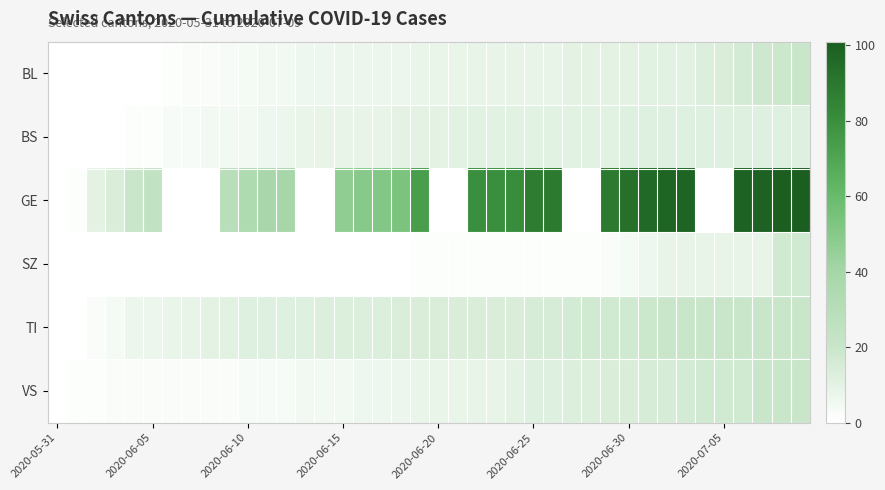

Reading left to right, list all the values displayed in this chart.

BL: 0	0	0	0	0	0	1	2	2	3	4	5	5	6	6	7	7	7	7	8	8	8	9	9	9	9	9	10	10	10	10	11	11	11	13	14	16	18	19	20
BS: 0	0	0	0	1	1	3	3	5	5	5	6	7	8	9	9	9	9	10	10	10	11	11	11	11	11	11	11	11	11	12	12	12	12	12	12	12	12	12	12
GE: 0	1	10	14	20	24	0	0	0	29	34	38	39	0	0	47	50	51	54	73	0	0	80	80	81	88	89	0	0	89	93	96	98	98	0	0	99	99	101	101
SZ: 0	0	0	0	0	0	0	0	0	0	0	0	0	0	0	0	0	0	0	1	1	1	1	1	1	1	1	1	1	2	4	6	9	9	9	9	9	9	17	17
TI: 0	0	2	4	7	7	8	9	10	11	12	12	12	12	13	13	13	13	14	14	14	14	14	14	14	15	15	16	17	17	17	19	20	20	20	20	20	20	20	20
VS: 0	1	1	2	2	2	2	2	2	2	3	3	3	5	5	5	6	6	7	8	8	8	9	9	10	12	12	13	13	14	14	15	15	16	17	17	17	20	20	20